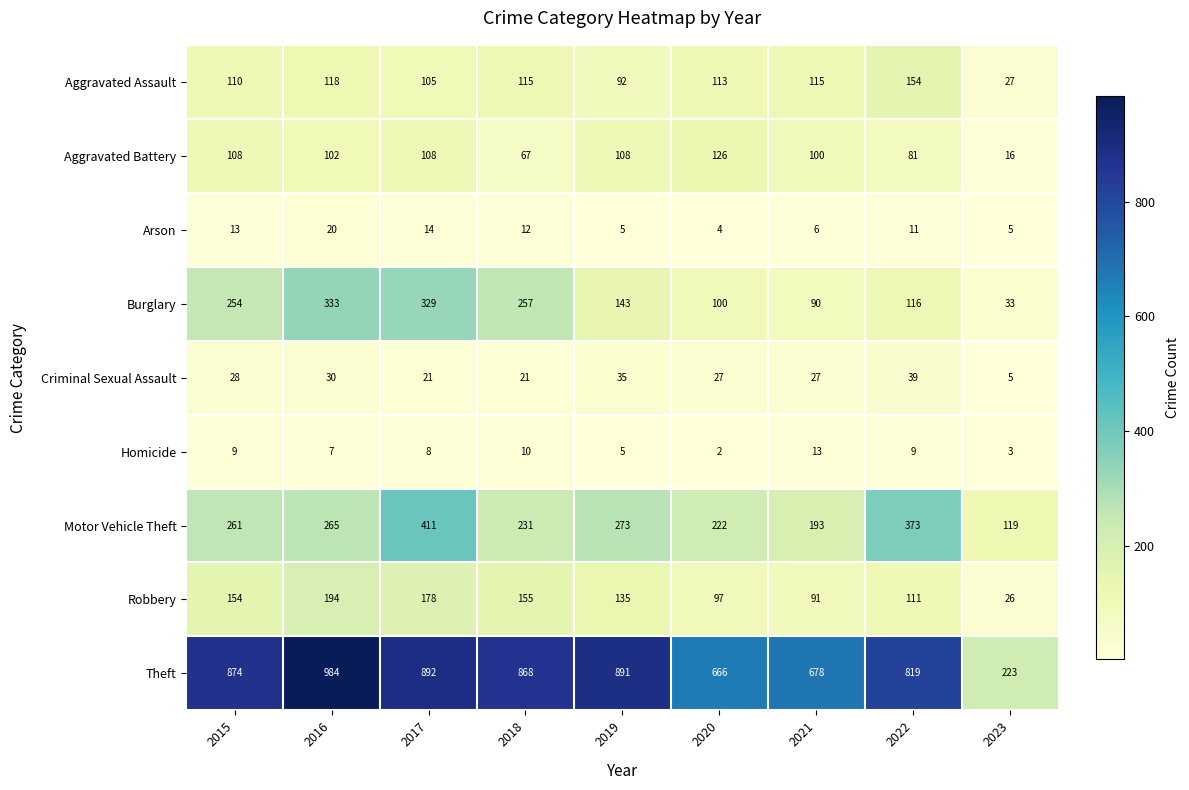

Which label corresponds to the largest value in the chart?

2016